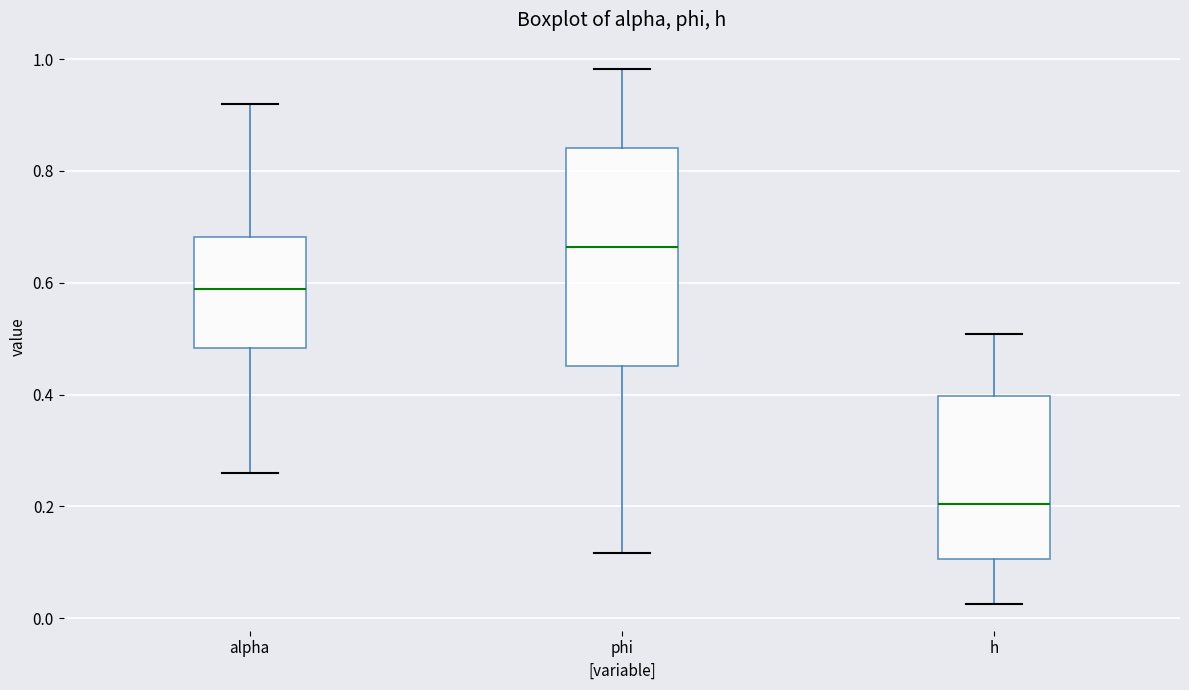

Which box has the lowest median line?

h